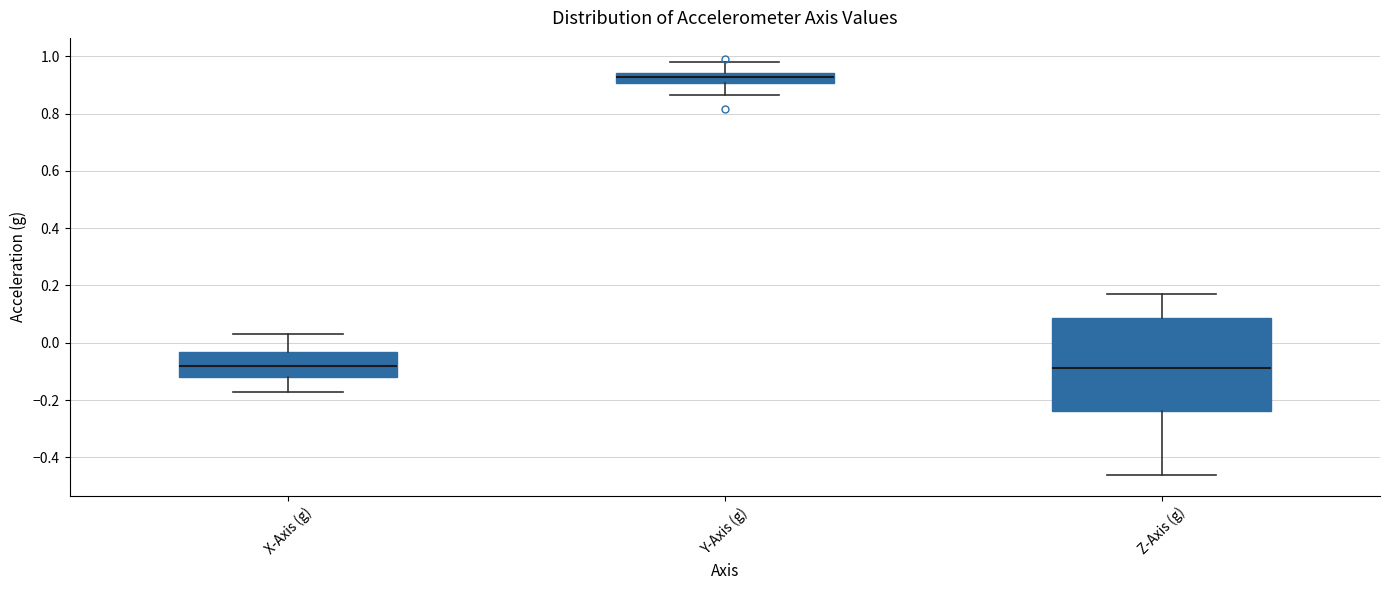

Which box's median line is the highest?

Y-Axis (g)